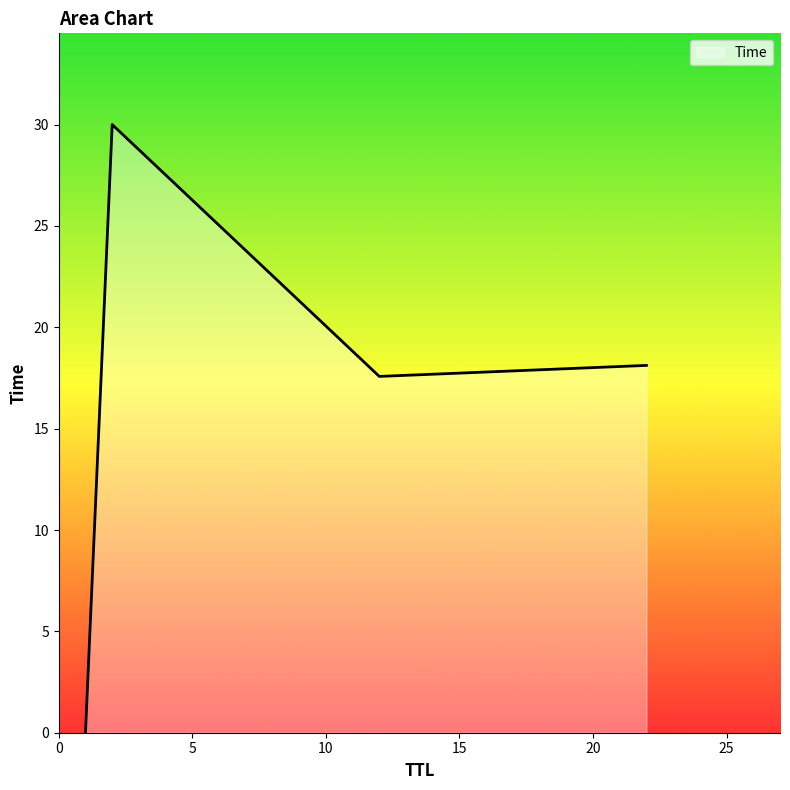

What is the average value?

16.4